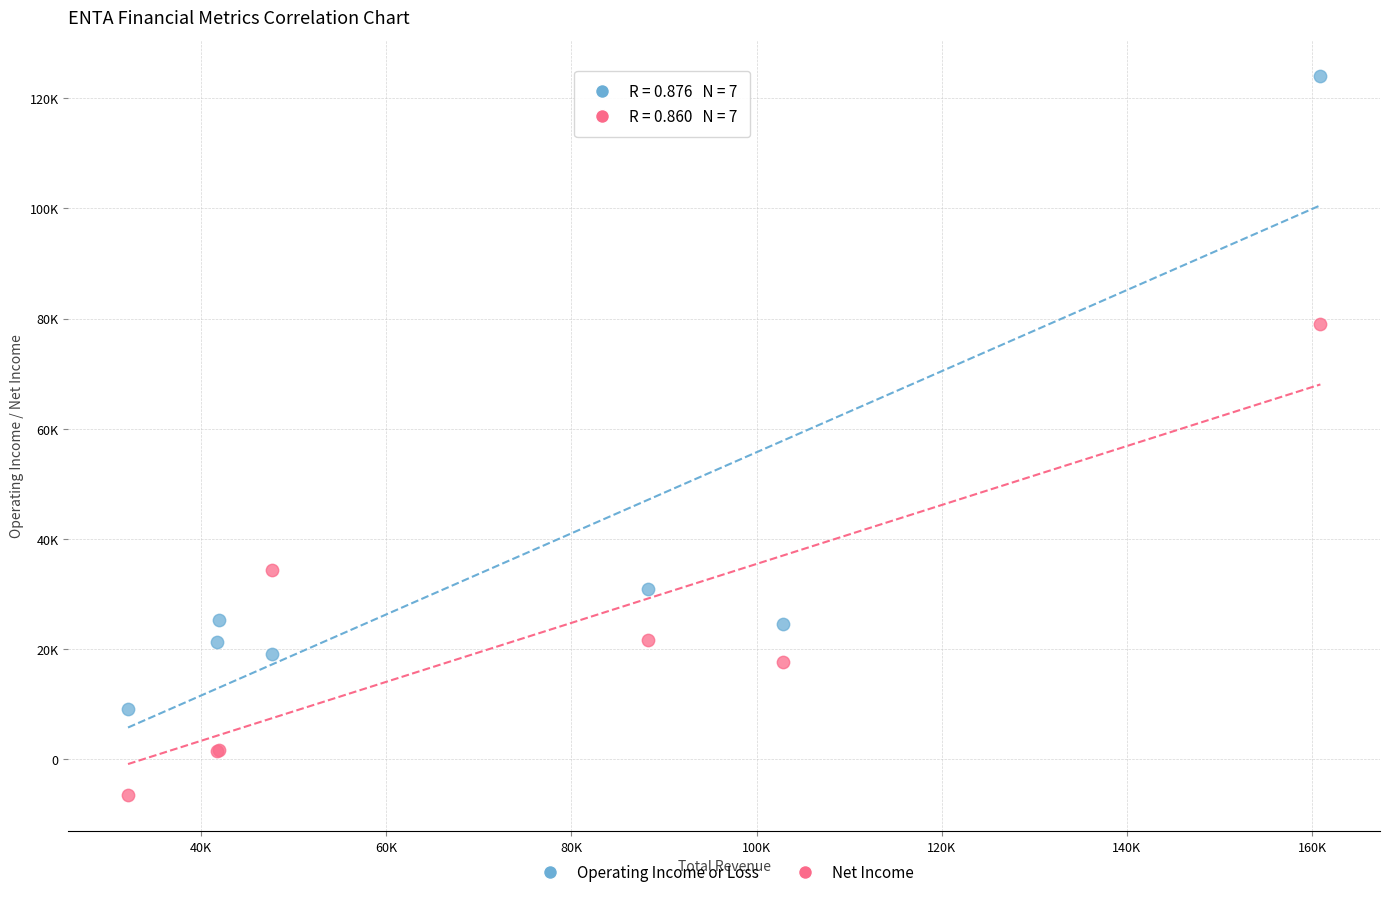

Which series has the largest Y range (max minus min)?

Operating Income or Loss